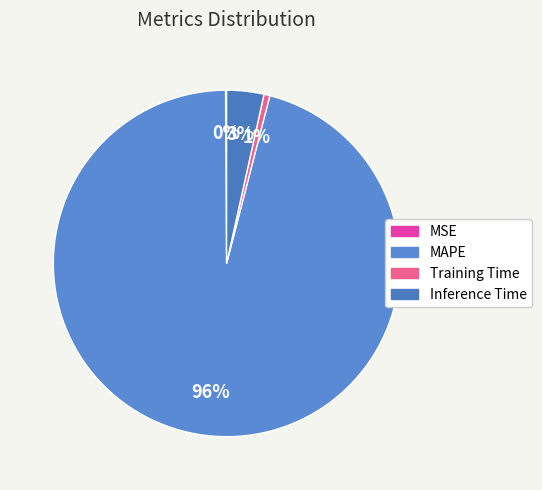

How many slices are in this pie chart?

4